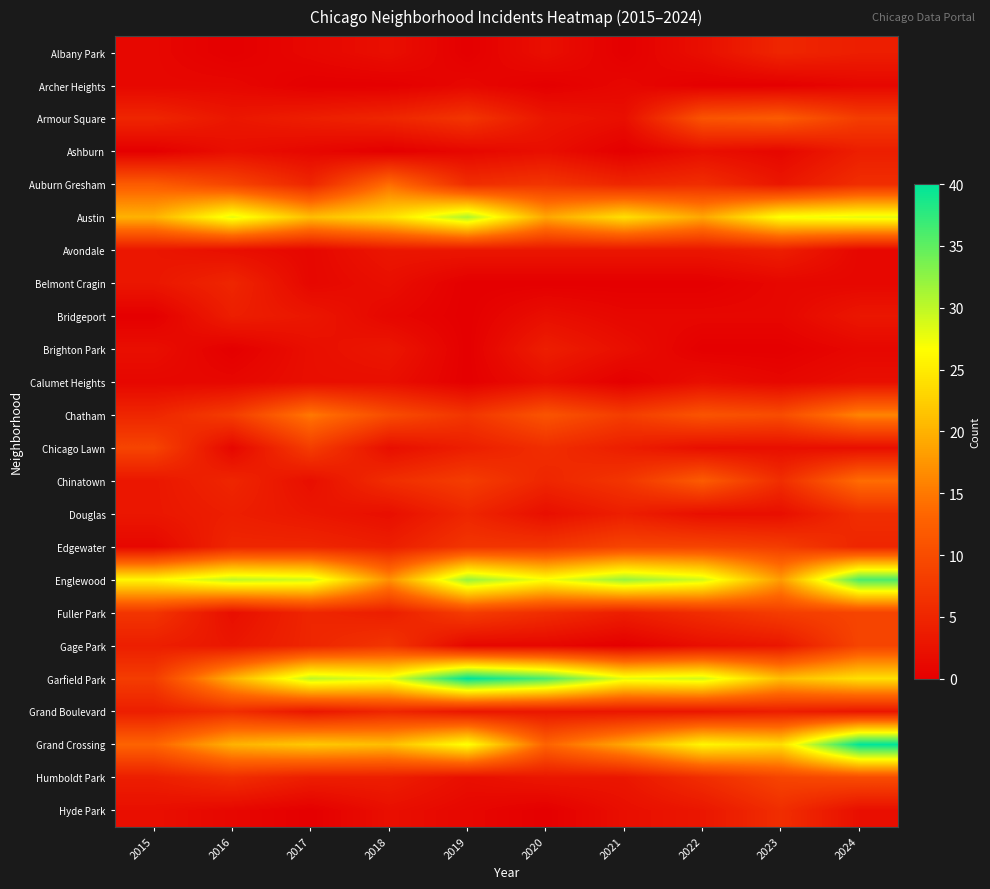

Count the number of data series in this chart.

24